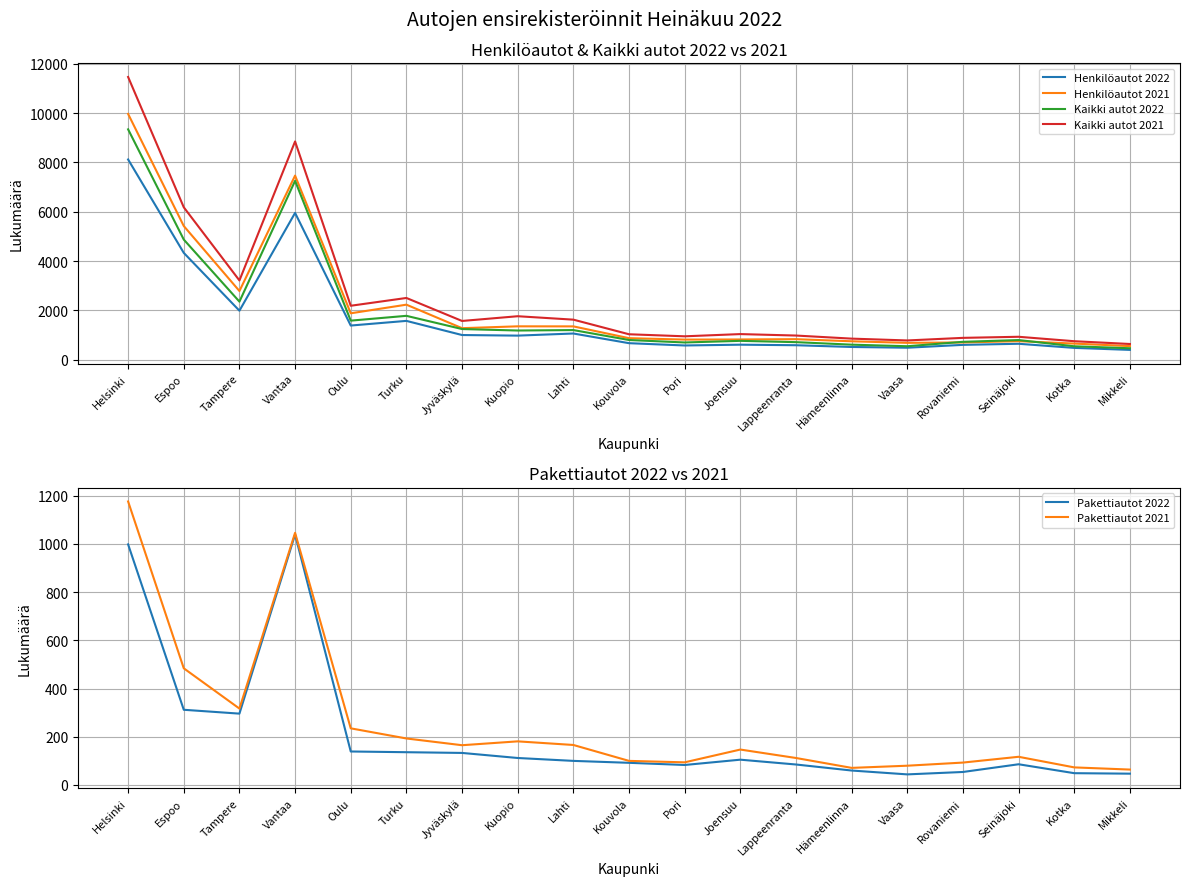

Reading left to right, transcribe all the data shown in this chart.

Henkilöautot 2022: Helsinki=8121	Espoo=4331	Tampere=1984	Vantaa=5953	Oulu=1382	Turku=1571	Jyväskylä=997	Kuopio=973	Lahti=1059	Kouvola=666	Pori=573	Joensuu=605	Lappeenranta=583	Hämeenlinna=512	Vaasa=482	Rovaniemi=598	Seinäjoki=642	Kotka=475	Mikkeli=394
Henkilöautot 2021: Helsinki=9969	Espoo=5421	Tampere=2783	Vantaa=7467	Oulu=1879	Turku=2229	Jyväskylä=1275	Kuopio=1350	Lahti=1348	Kouvola=869	Pori=812	Joensuu=817	Lappeenranta=829	Hämeenlinna=743	Vaasa=680	Rovaniemi=696	Seinäjoki=748	Kotka=650	Mikkeli=547
Kaikki autot 2022: Helsinki=9344	Espoo=4871	Tampere=2352	Vantaa=7254	Oulu=1581	Turku=1776	Jyväskylä=1240	Kuopio=1180	Lahti=1198	Kouvola=795	Pori=695	Joensuu=761	Lappeenranta=708	Hämeenlinna=606	Vaasa=542	Rovaniemi=721	Seinäjoki=793	Kotka=540	Mikkeli=460
Kaikki autot 2021: Helsinki=11469	Espoo=6181	Tampere=3212	Vantaa=8853	Oulu=2185	Turku=2501	Jyväskylä=1568	Kuopio=1760	Lahti=1621	Kouvola=1028	Pori=945	Joensuu=1035	Lappeenranta=976	Hämeenlinna=851	Vaasa=777	Rovaniemi=882	Seinäjoki=926	Kotka=746	Mikkeli=633
Pakettiautot 2022: Helsinki=998	Espoo=312	Tampere=296	Vantaa=1039	Oulu=139	Turku=136	Jyväskylä=133	Kuopio=112	Lahti=100	Kouvola=92	Pori=83	Joensuu=105	Lappeenranta=85	Hämeenlinna=60	Vaasa=44	Rovaniemi=54	Seinäjoki=86	Kotka=49	Mikkeli=47
Pakettiautot 2021: Helsinki=1176	Espoo=484	Tampere=317	Vantaa=1046	Oulu=235	Turku=193	Jyväskylä=165	Kuopio=181	Lahti=166	Kouvola=100	Pori=94	Joensuu=147	Lappeenranta=112	Hämeenlinna=71	Vaasa=80	Rovaniemi=93	Seinäjoki=117	Kotka=73	Mikkeli=64